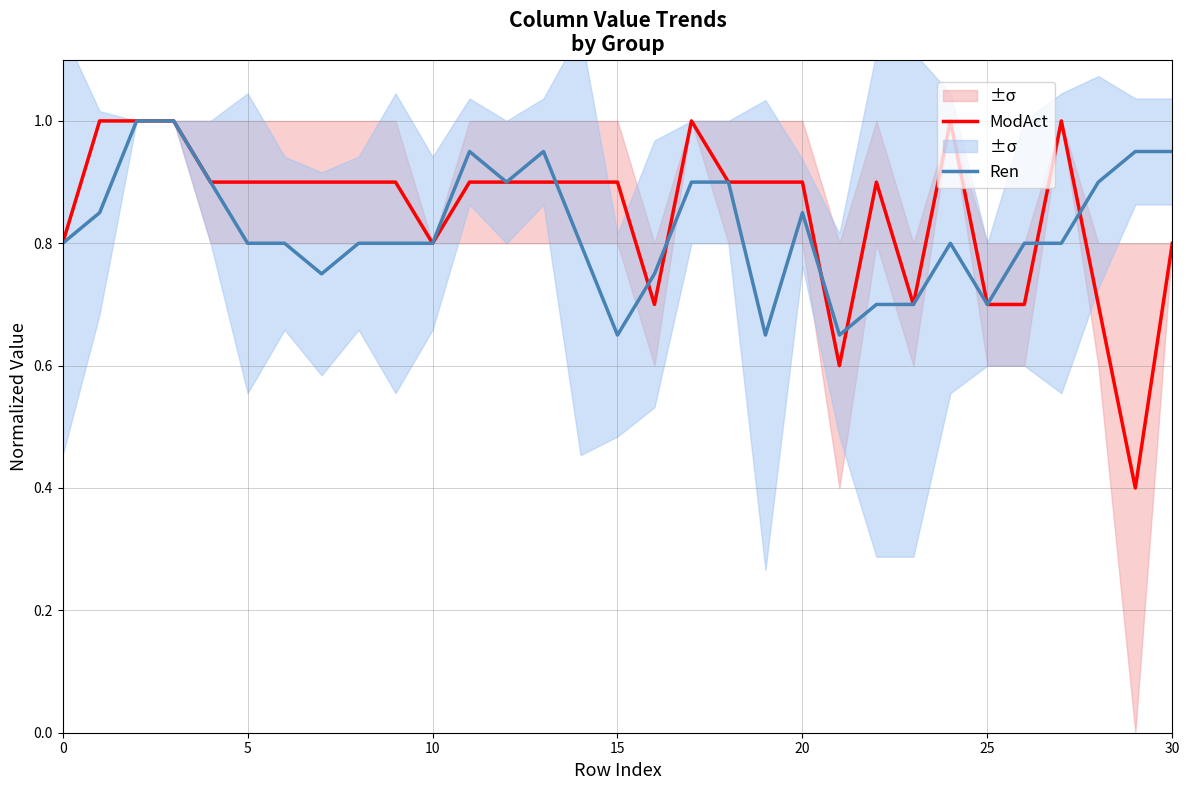

How many interior local peaks does the Ren series have?

7